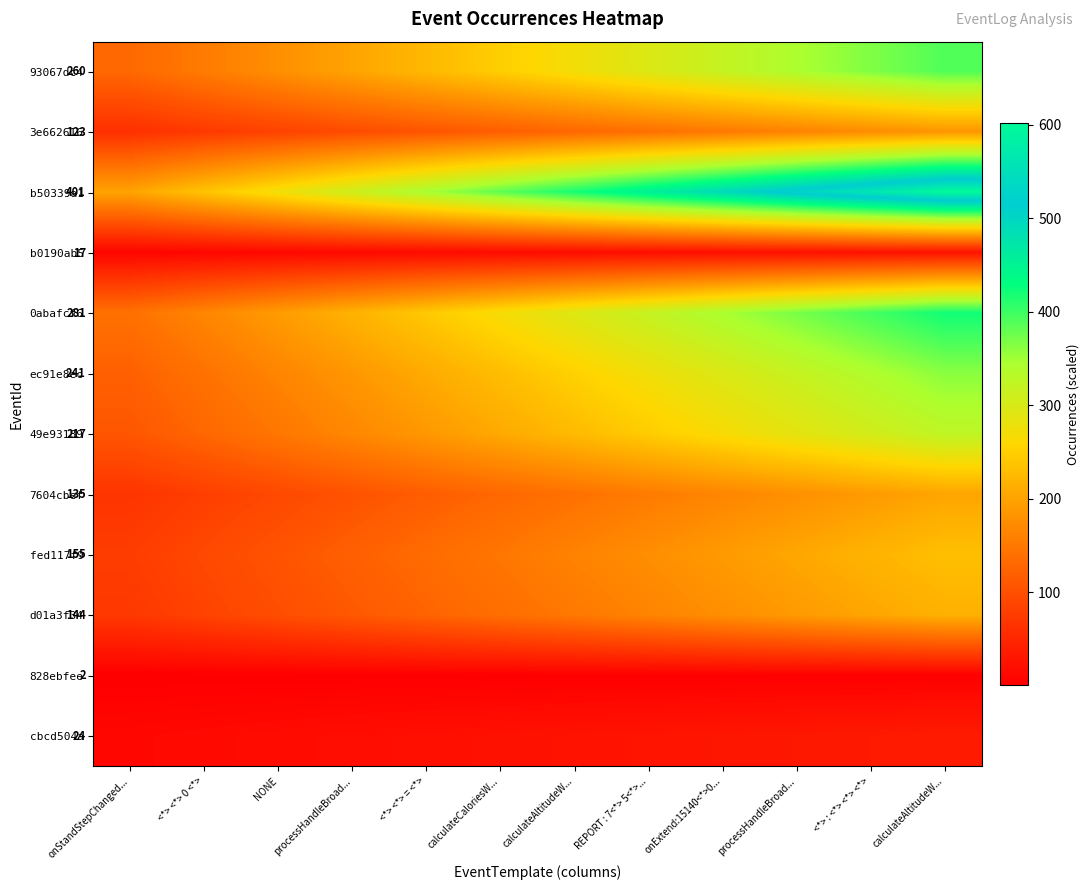

The b0190ab5 series shows 19.3 at REPORT : 7<*> 5<*>.... True or false?

True